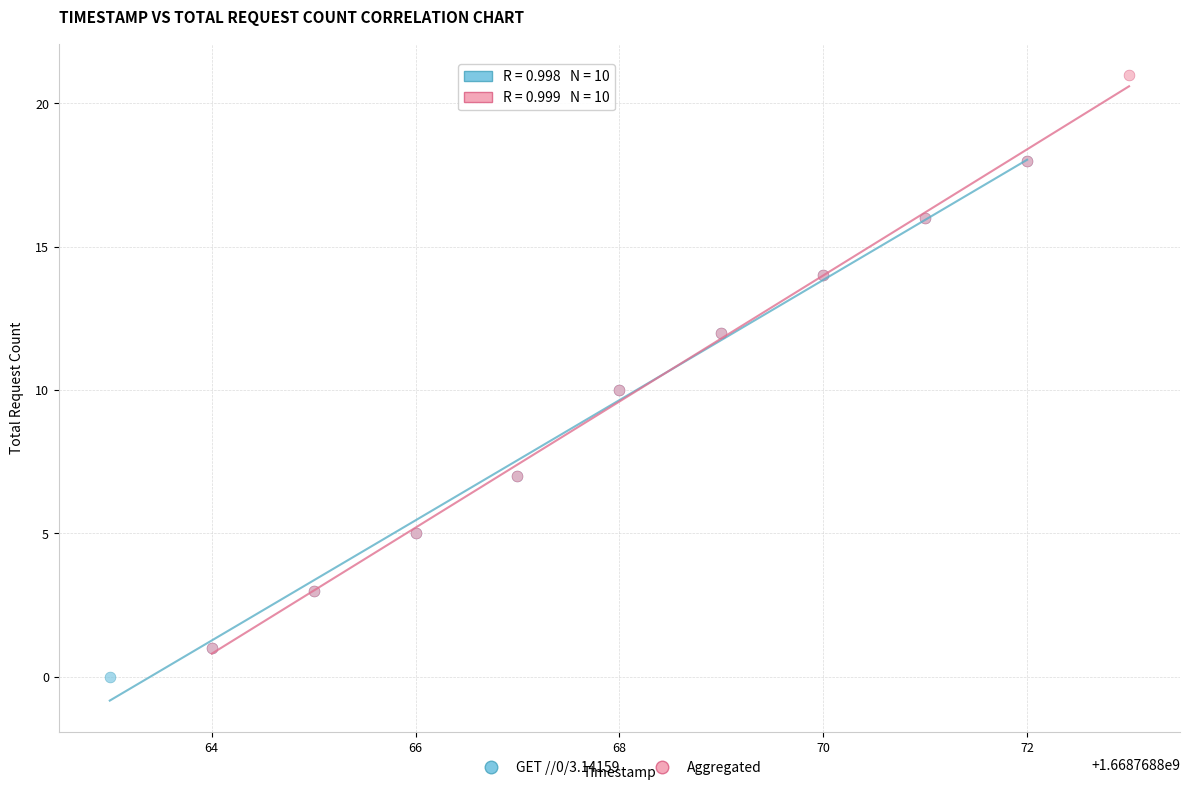

Which series has the largest Y range (max minus min)?

Aggregated